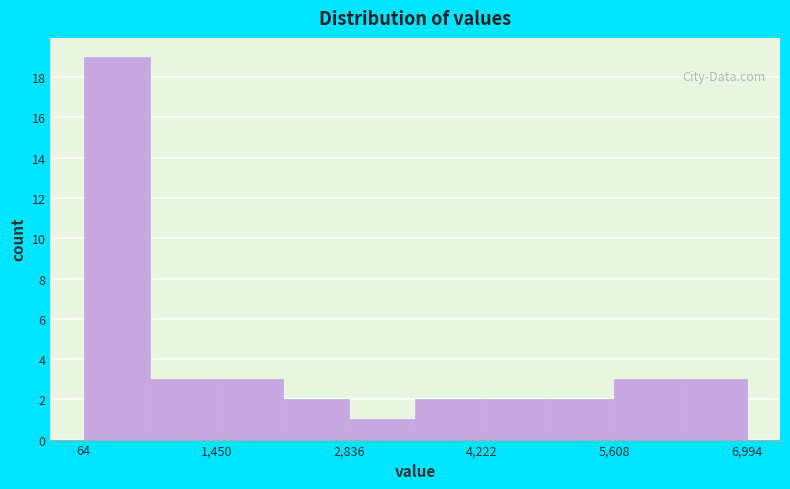

Read against the x-axis, roughly where is the centre of the tallest bar?

400